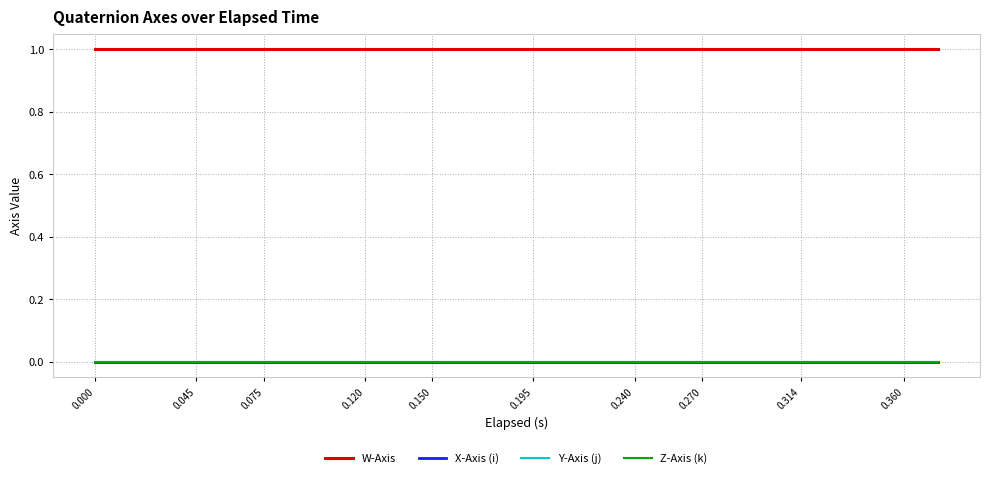

Is this an area chart (filled region under the line)?

No